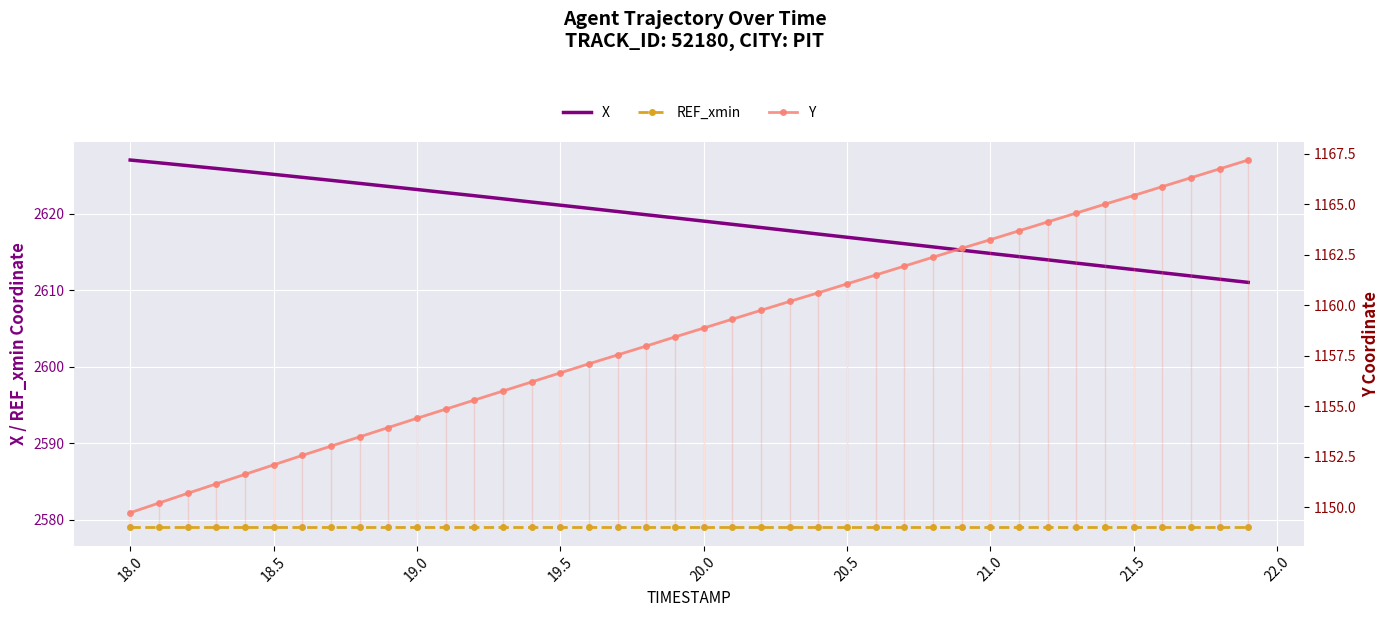

The value of X at 18.5 is 635.5. True or false?

False